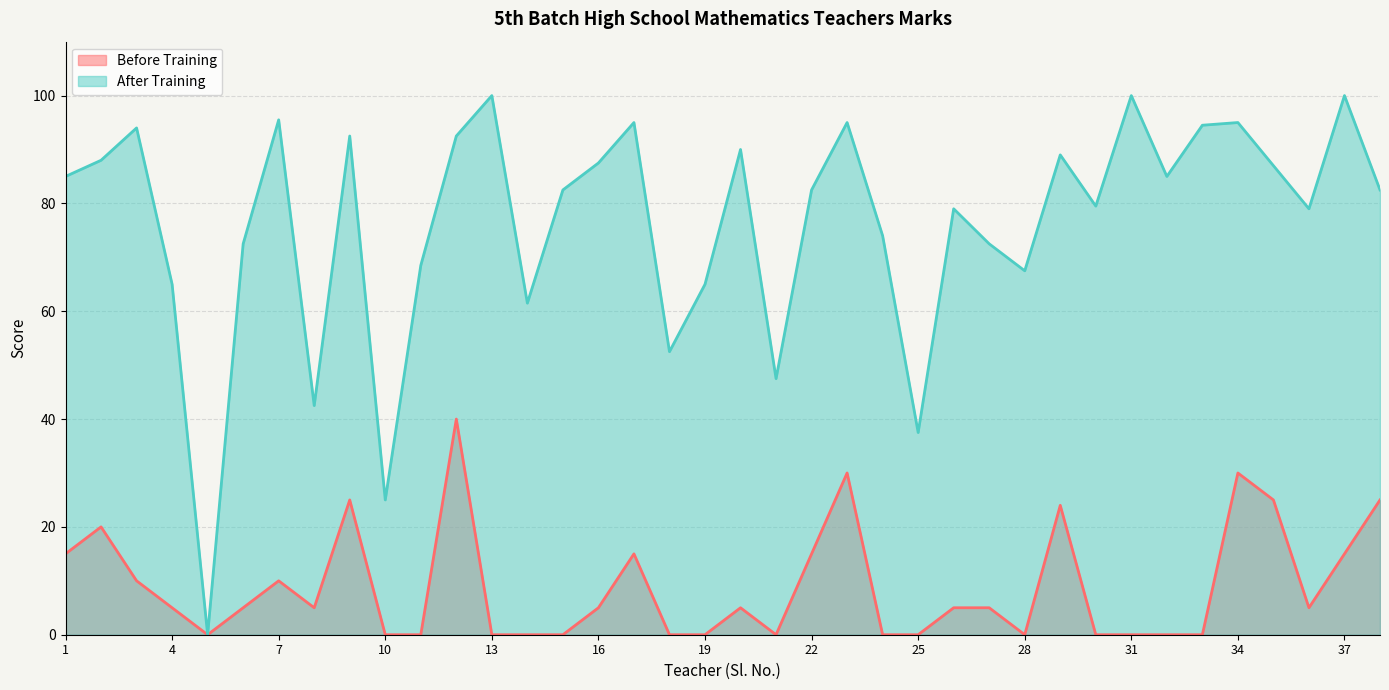

At which category is the sum across all series the highest?

12